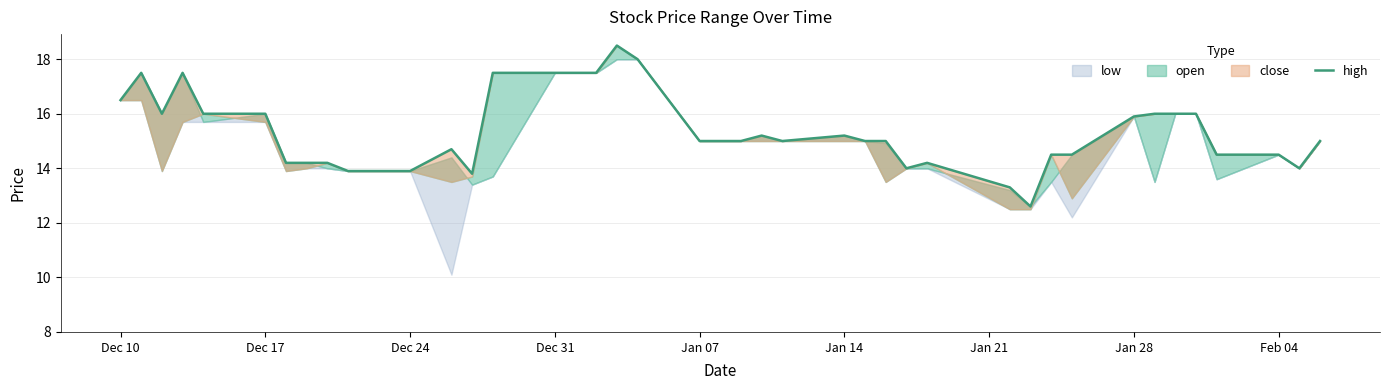

How many lines are shown in the chart?

1